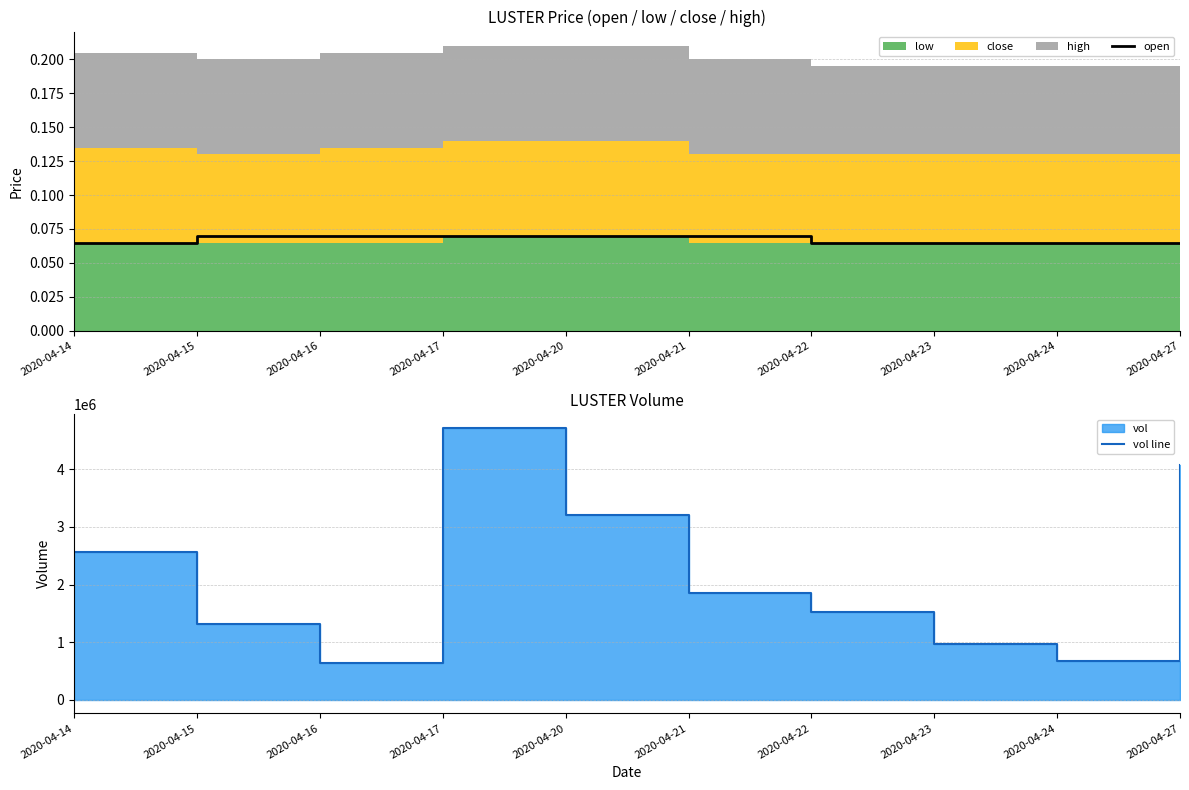

Which series has the widest spread of values?

vol line